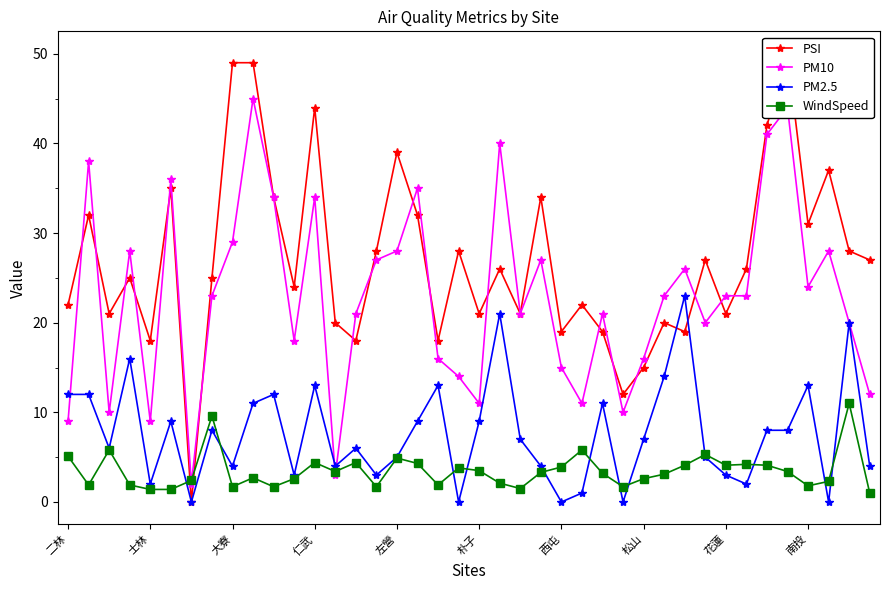

The PM2.5 series shows 20.2 at 二林. True or false?

False